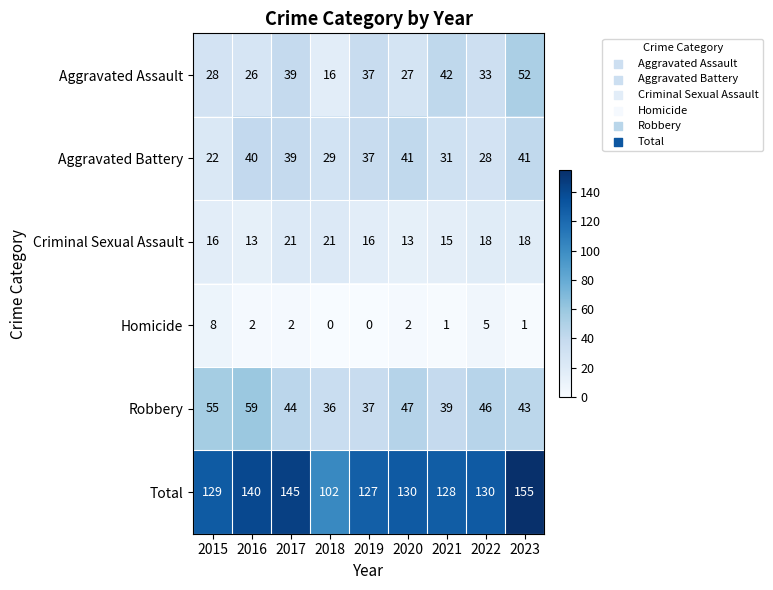

Rank the series by their maximum value, from lowest to highest.

Homicide, Criminal Sexual Assault, Aggravated Battery, Aggravated Assault, Robbery, Total